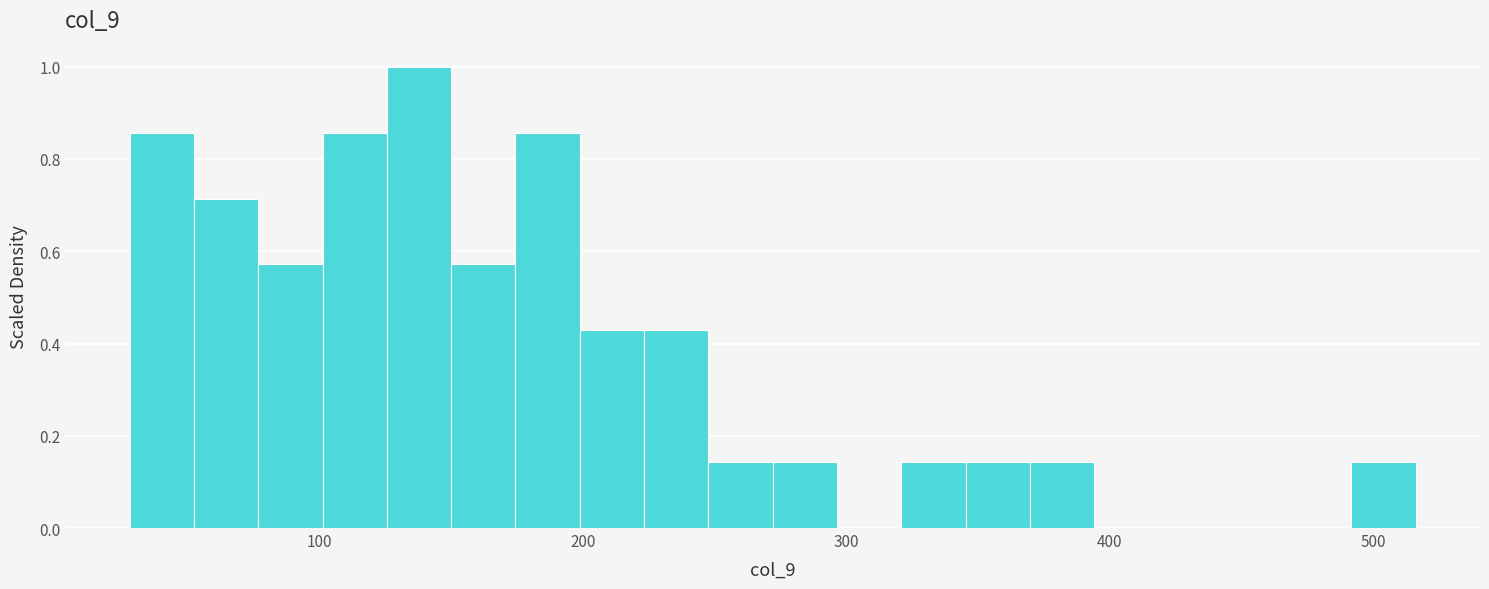

Around what value on the x-axis is the tallest bar? Give the approximate position of its centre, as read against the axis.

140